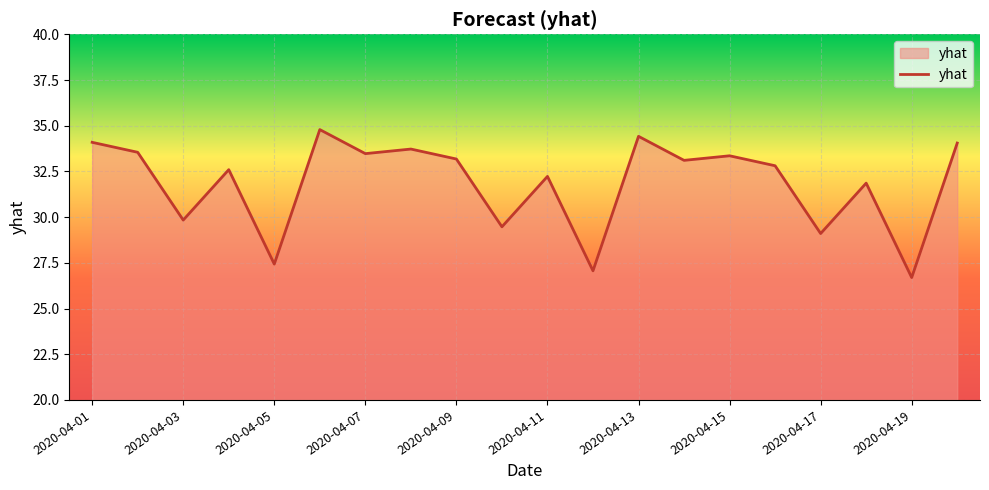

What is the greatest value displayed?

34.8